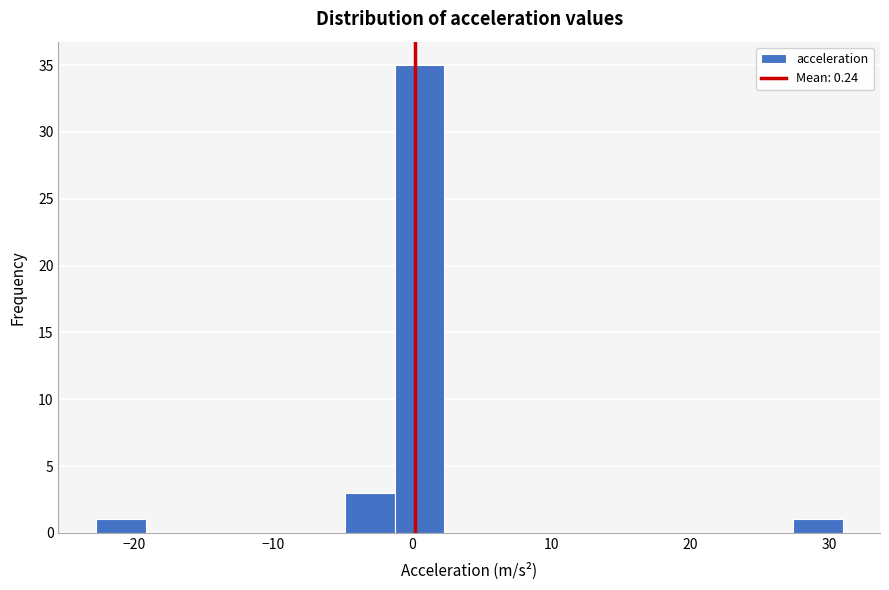

Around what value on the x-axis is the tallest bar? Give the approximate position of its centre, as read against the axis.

1